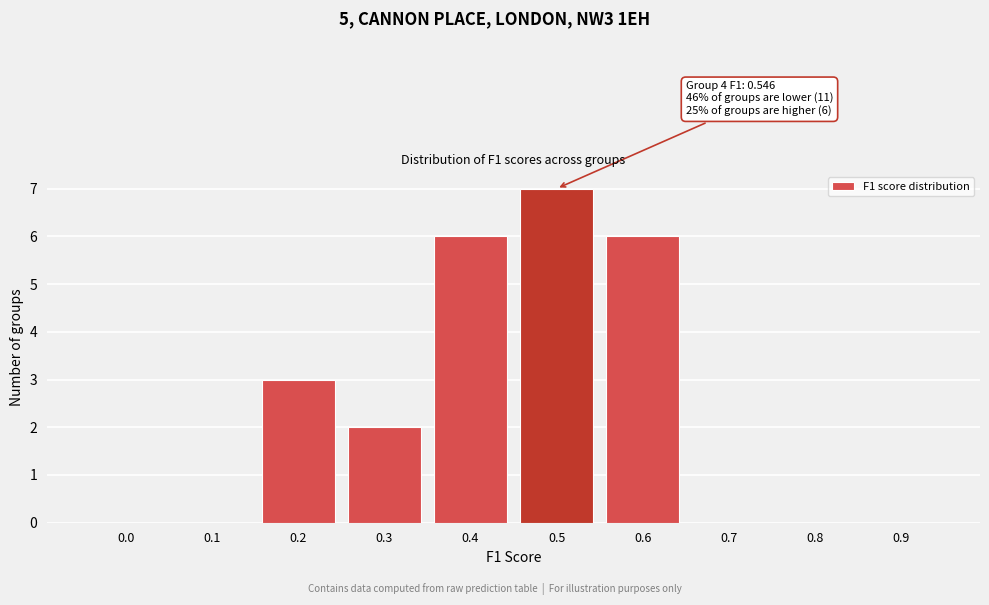

Reading left to right, what are all the values shown in this chart?

0.0=0	0.1=0	0.2=3	0.3=2	0.4=6	0.5=7	0.6=6	0.7=0	0.8=0	0.9=0